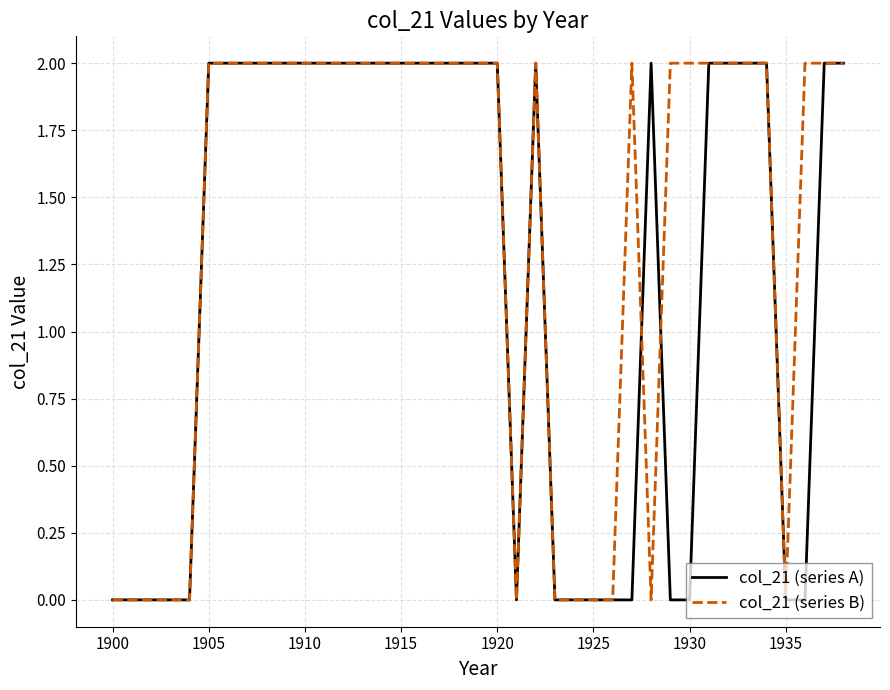

Rank the series by their average value, from lowest to highest.

col_21 (series A), col_21 (series B)